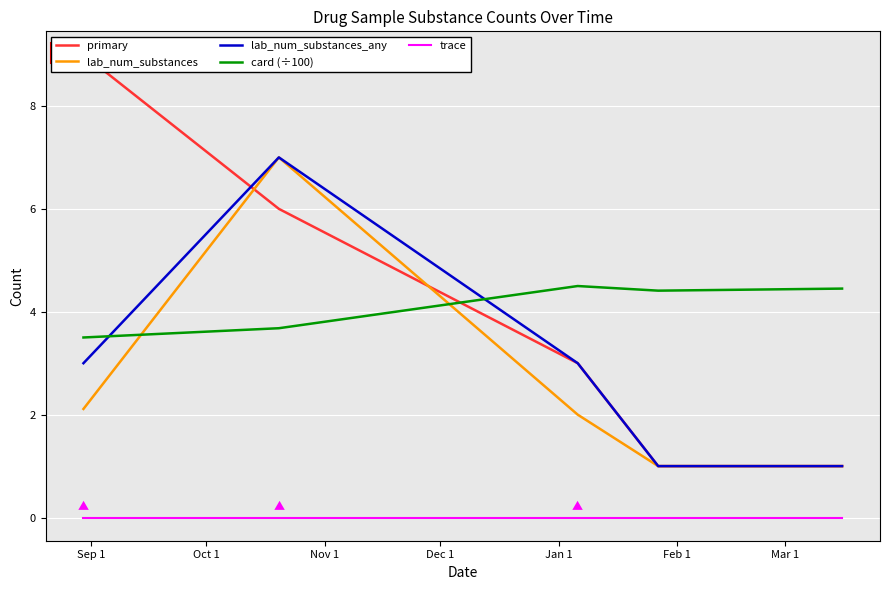

True or false: trace and card (÷100) cross at least once.

False